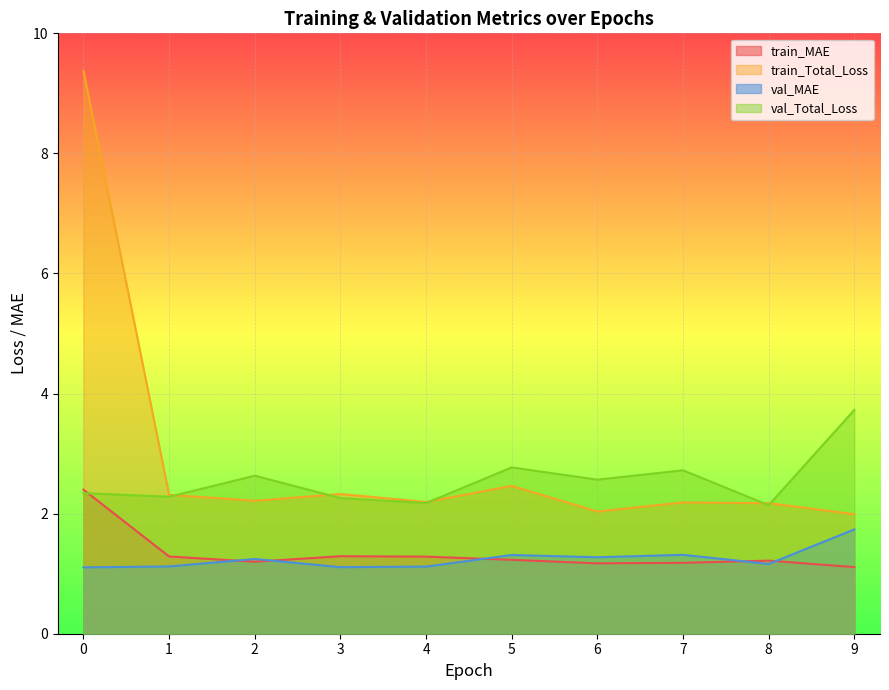

The value of val_Total_Loss at 5 is 0.6. True or false?

False